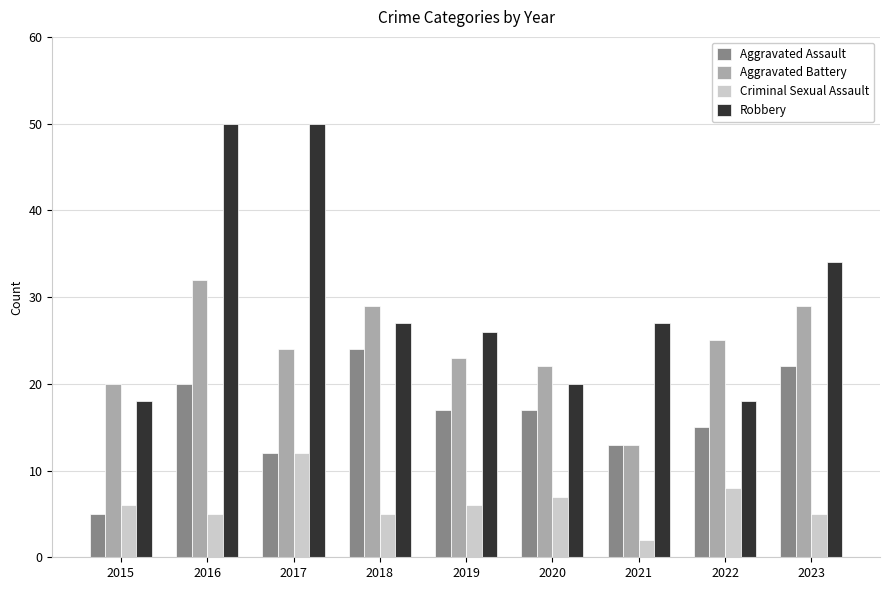

What is the difference between the second highest and minimum values in the Aggravated Battery series?

16